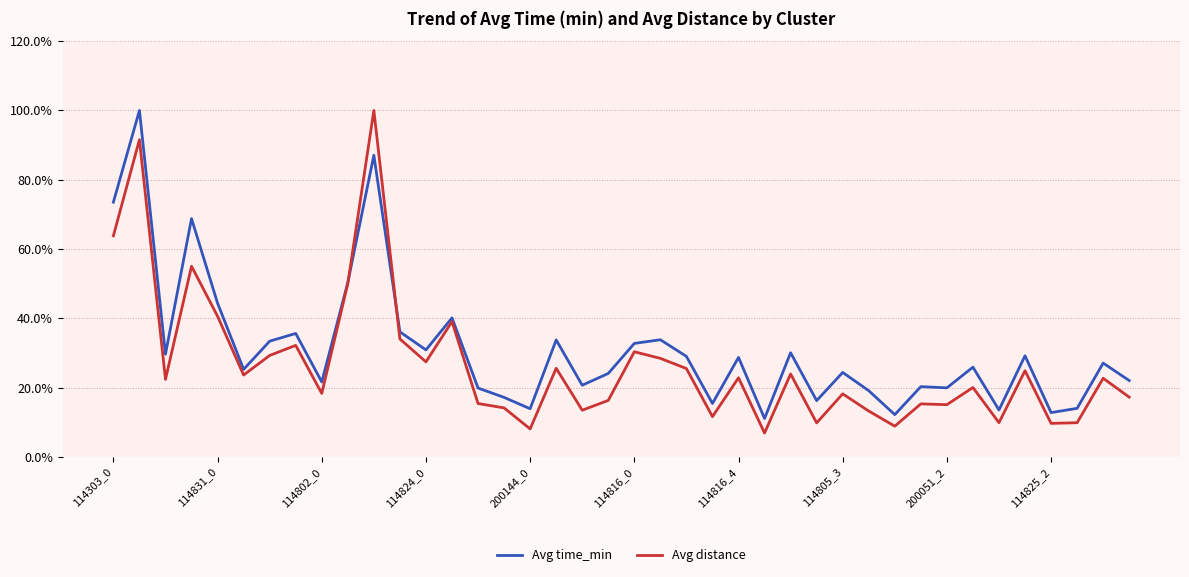

What is the minimum value shown in the chart?

6.9